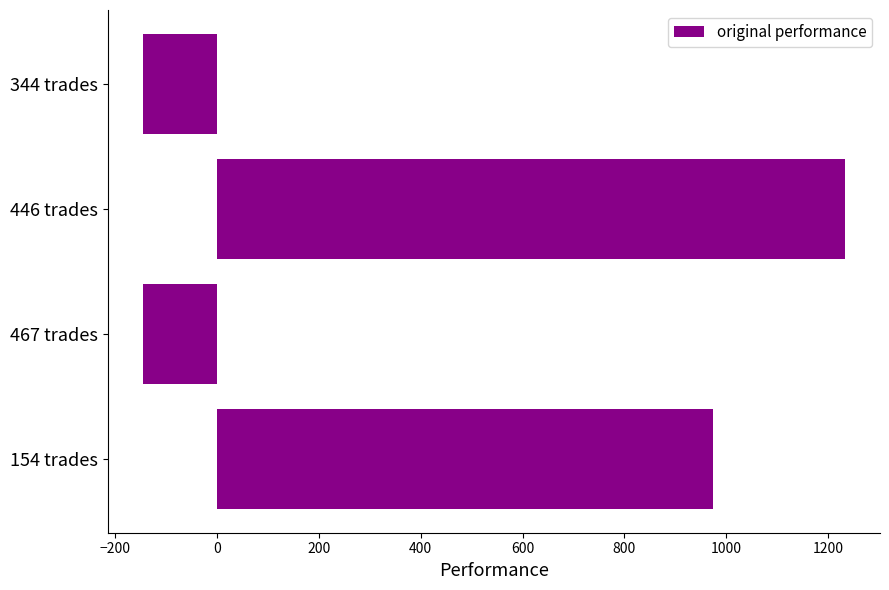

Is it true that the value at 154 trades is 1384.4?

False